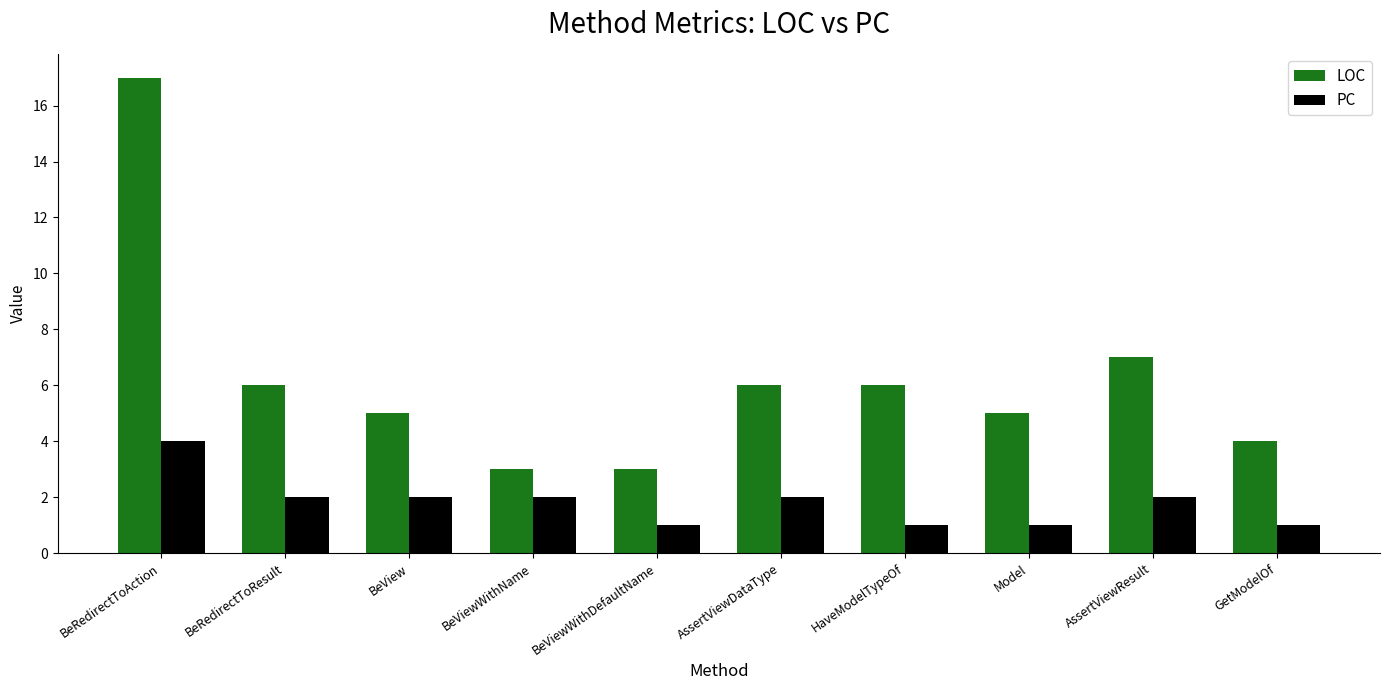

At which label is LOC closest to 10?

AssertViewResult